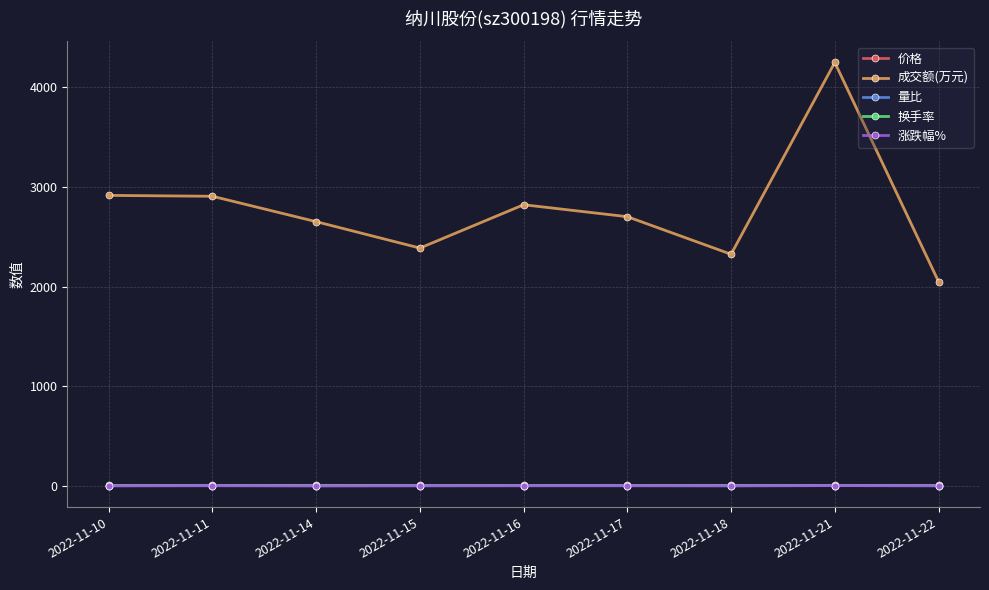

What is the greatest value displayed?

4251.0